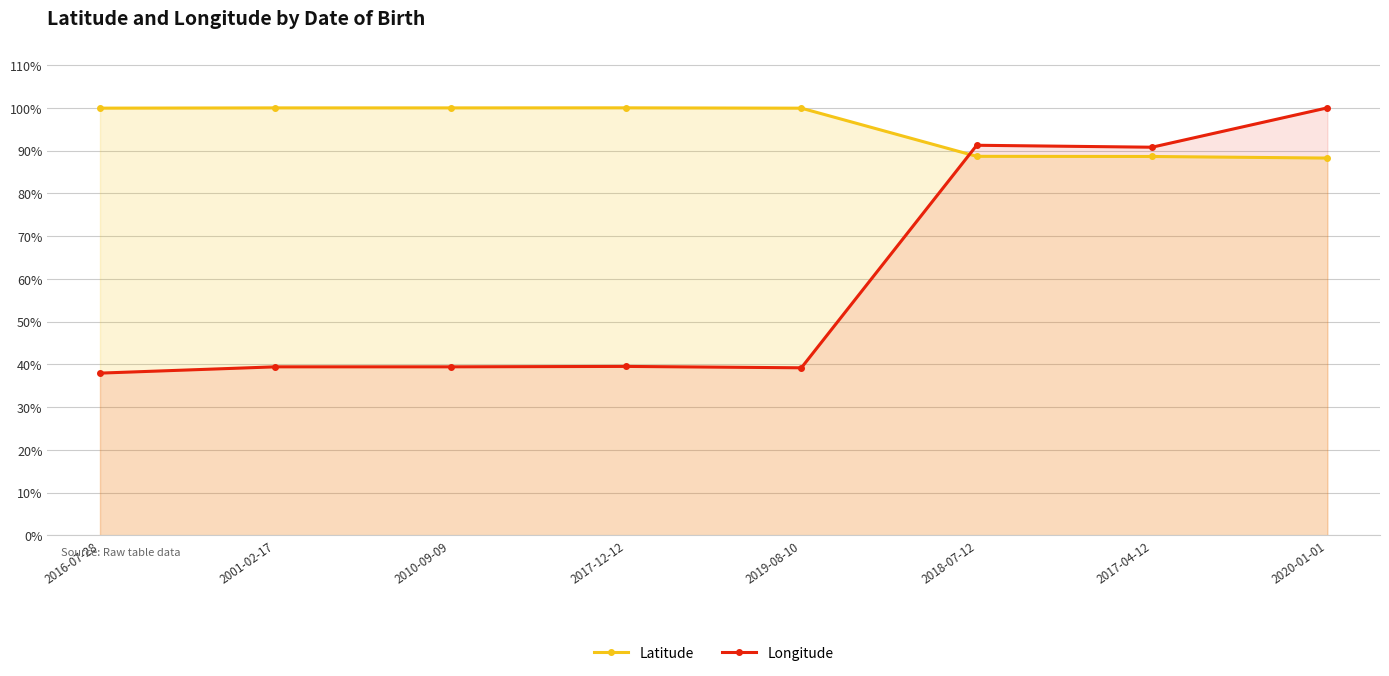

Rank the series at 2017-04-12 from highest to lowest value.

Longitude, Latitude